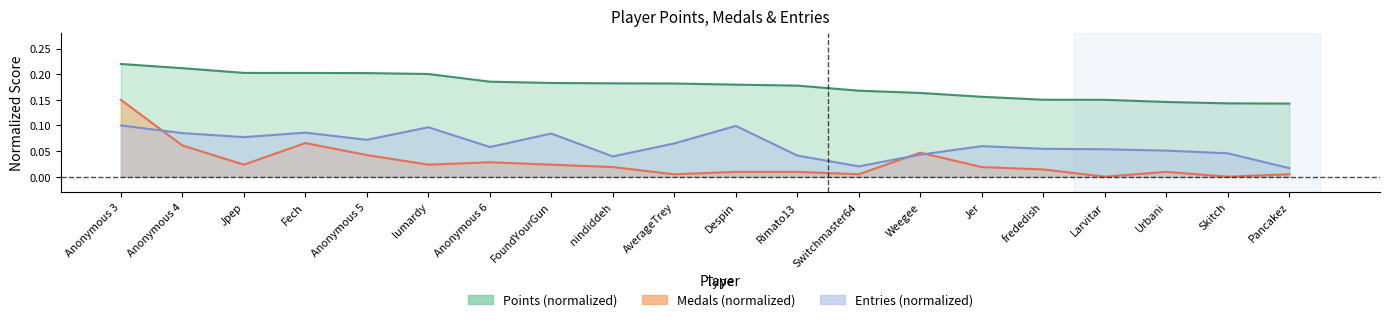

What are all the series names shown in the legend?

Points, Medals, Entries